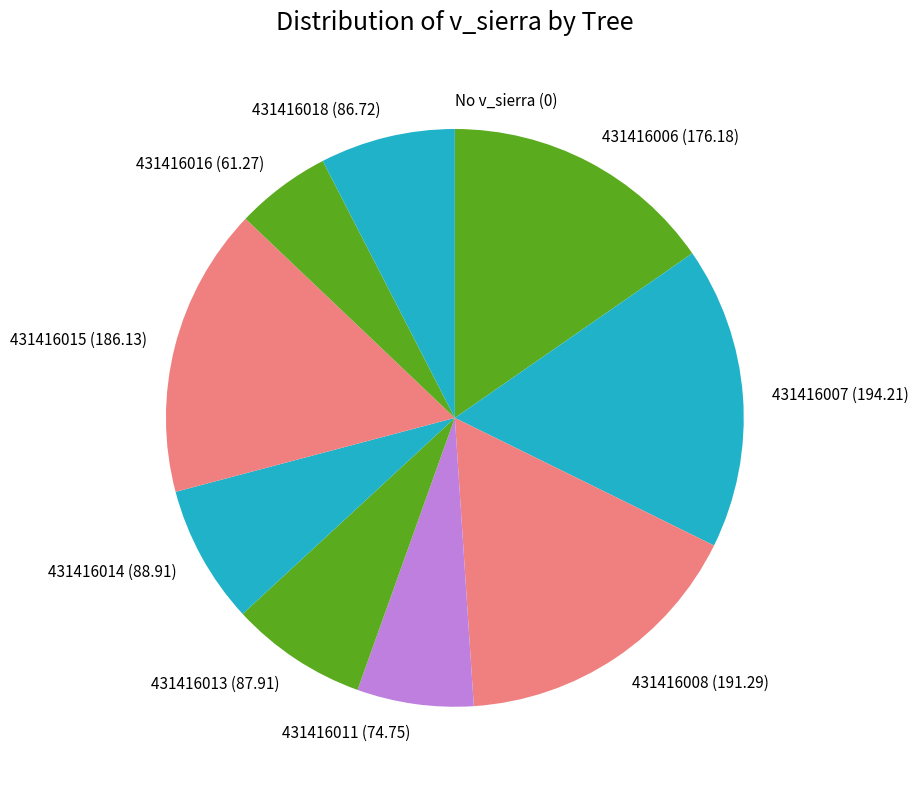

The 431416015 (186.13) slice represents 29% of the pie. True or false?

False